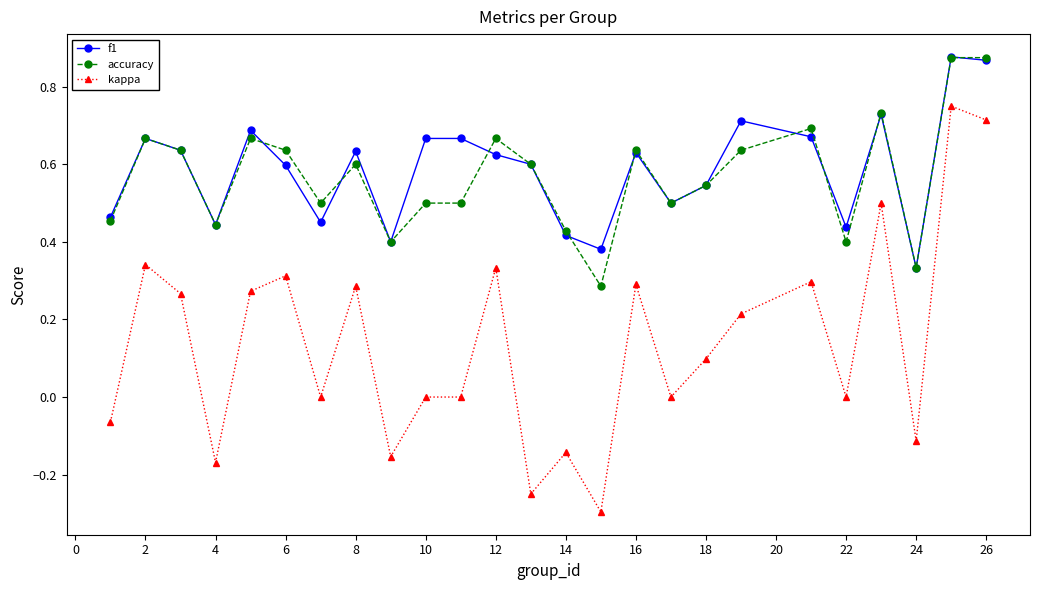

What are all the series names shown in the legend?

f1, accuracy, kappa